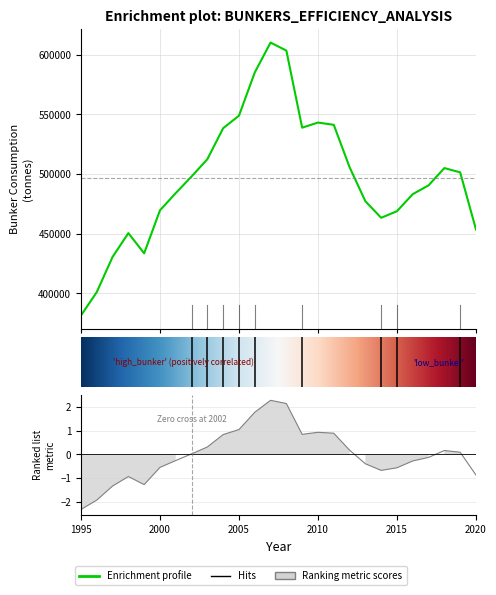

What is the difference between the values at 2003 and 2008?

91006.5